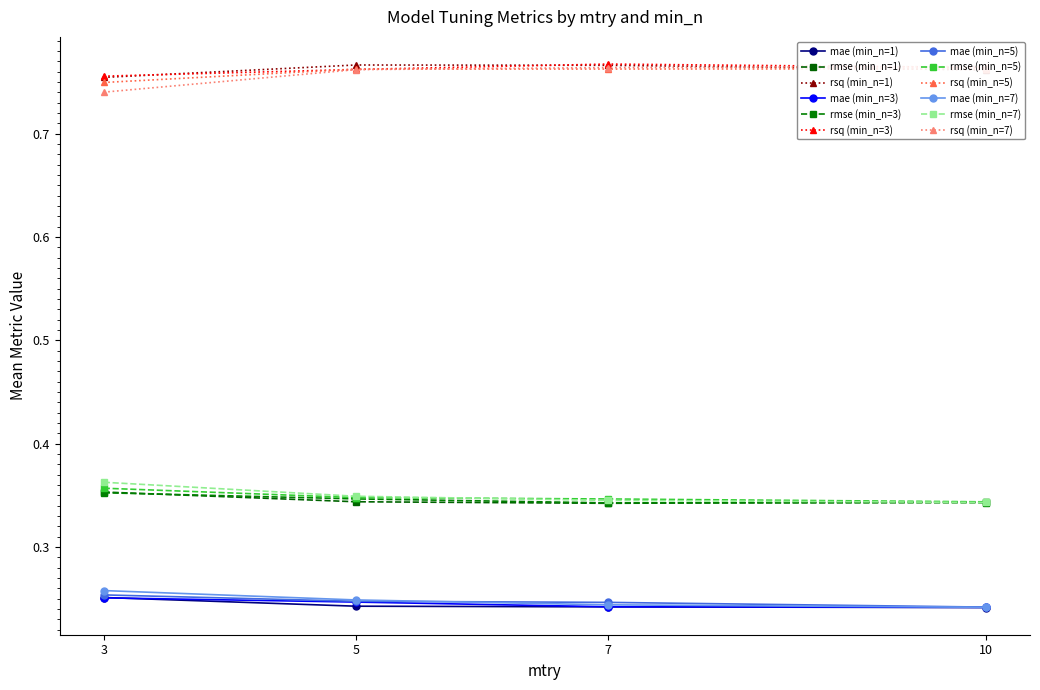

True or false: rsq has more than 1 interior local peaks.

True